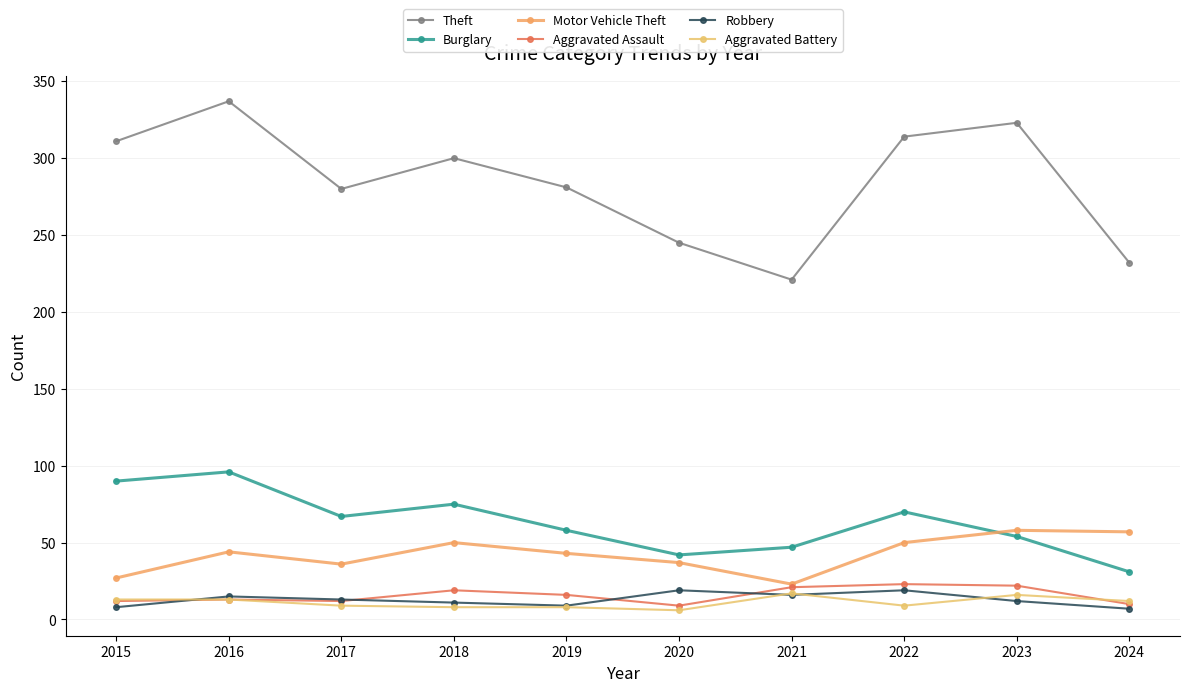

Which series has the largest range (max minus min)?

Theft